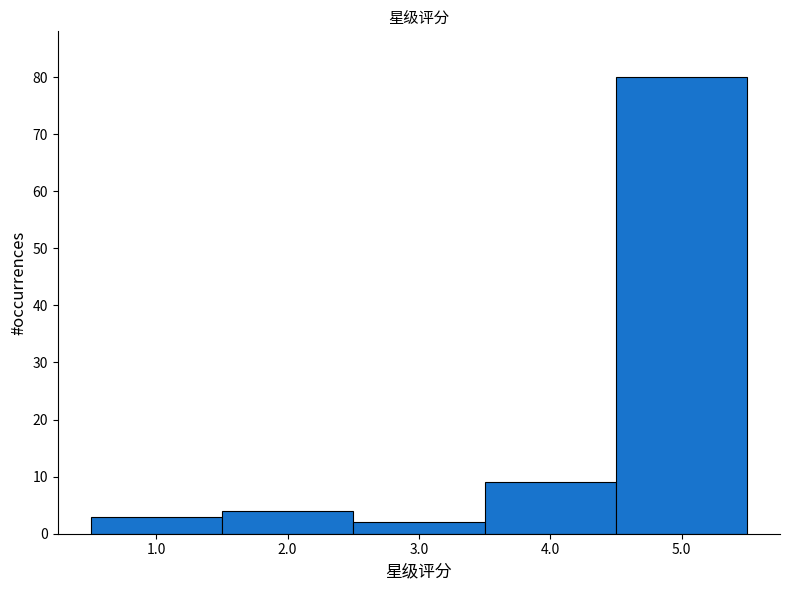

Reading left to right, transcribe this chart: for each bar, give the range it covers on the x-axis and its height. The values are not printed on the chart, so give them approximately, as read against the axis.

0.5 to 1.5: 3
1.5 to 2.5: 4
2.5 to 3.5: 2
3.5 to 4.5: 9
4.5 to 5.5: 80